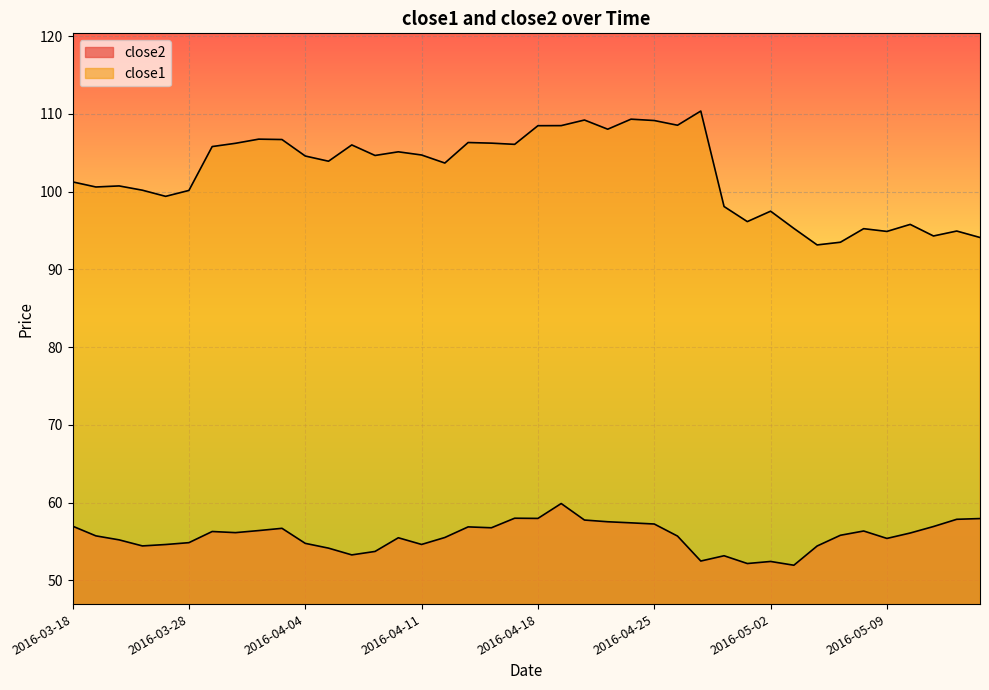

The value of close1 at 2016-05-11 is 94.3. True or false?

True